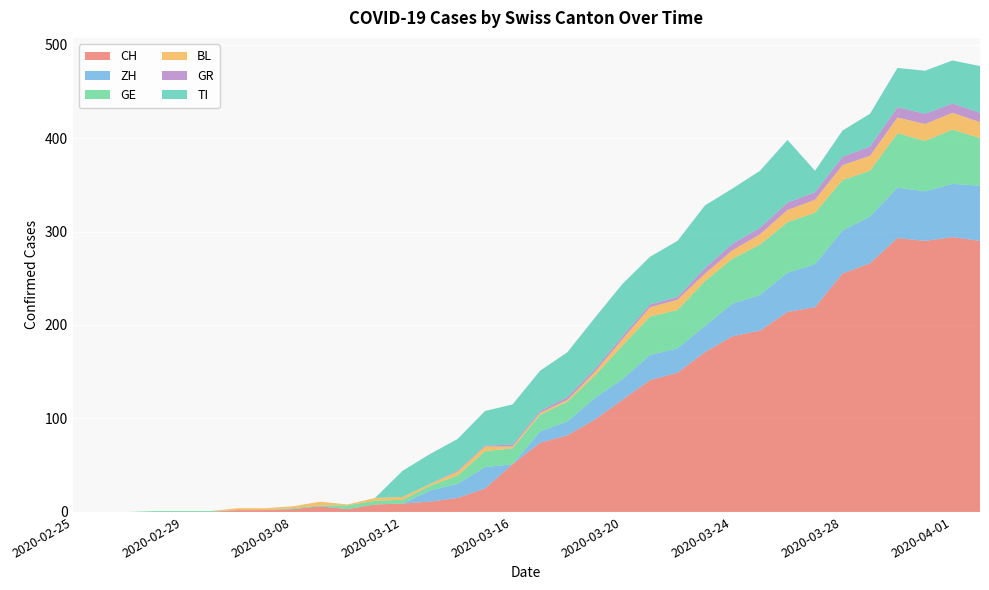

Reading right to left, what are all the values shown in this chart?

CH: 290	294	290	293	266	255	219	214	194	188	171	149	141	120	99	82	74	51	25	15	11	9	8	3	6	3	2	2	0	0	0	0	0	0
ZH: 59	57	53	54	50	46	46	42	38	35	28	26	27	22	23	15	12	0	23	15	12	0	0	0	0	0	0	0	0	0	0	0	0	0
GE: 51	58	54	58	49	54	55	54	54	48	48	41	41	36	24	21	18	17	17	9	5	4	4	4	1	1	0	0	1	1	1	0	0	0
BL: 17	18	18	17	16	16	14	13	11	9	8	11	10	7	4	2	2	2	5	4	2	3	3	1	4	2	2	2	0	0	0	0	0	0
GR: 10	10	11	11	10	9	8	8	7	7	6	3	3	3	3	3	2	2	1	1	0	0	0	0	0	0	0	0	0	0	0	0	0	0
TI: 50	46	46	42	35	28	23	67	61	59	67	60	51	56	55	48	43	43	37	34	32	28	0	0	0	0	0	0	0	0	0	0	0	0